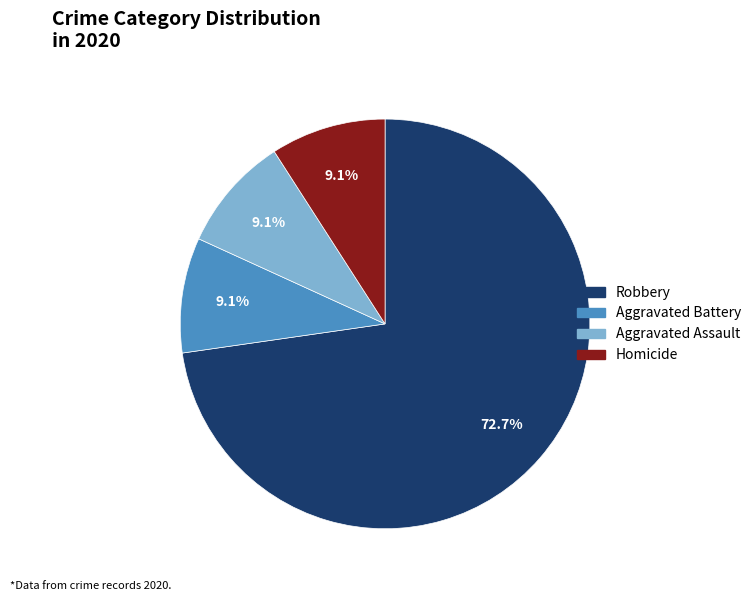

Which slice is the largest?

Robbery